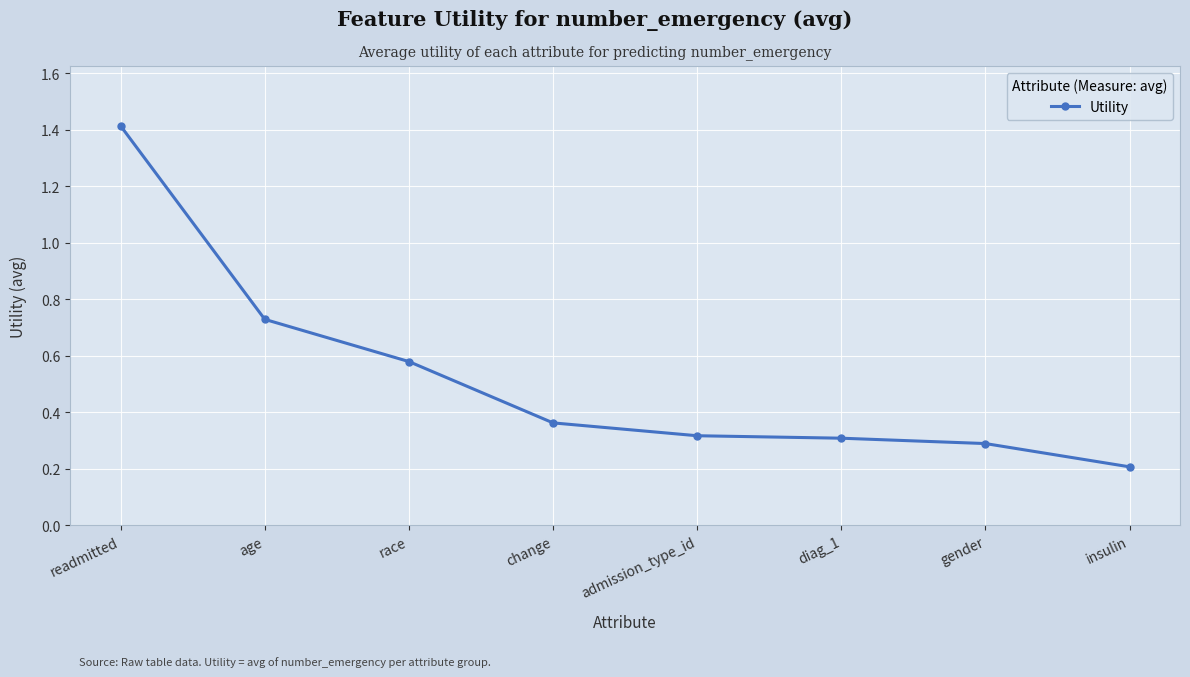

What is the label of the 3rd point from the right?

diag_1